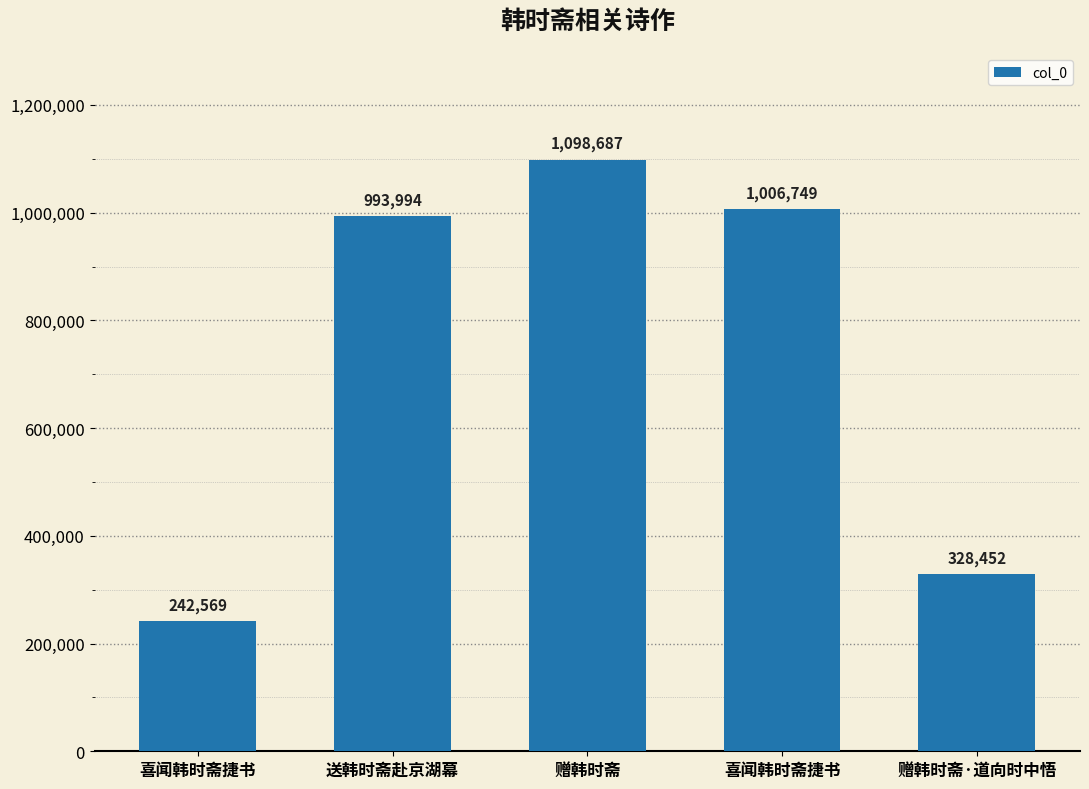

What is the label of the 5th bar from the left?

赠韩时斋·道向时中悟